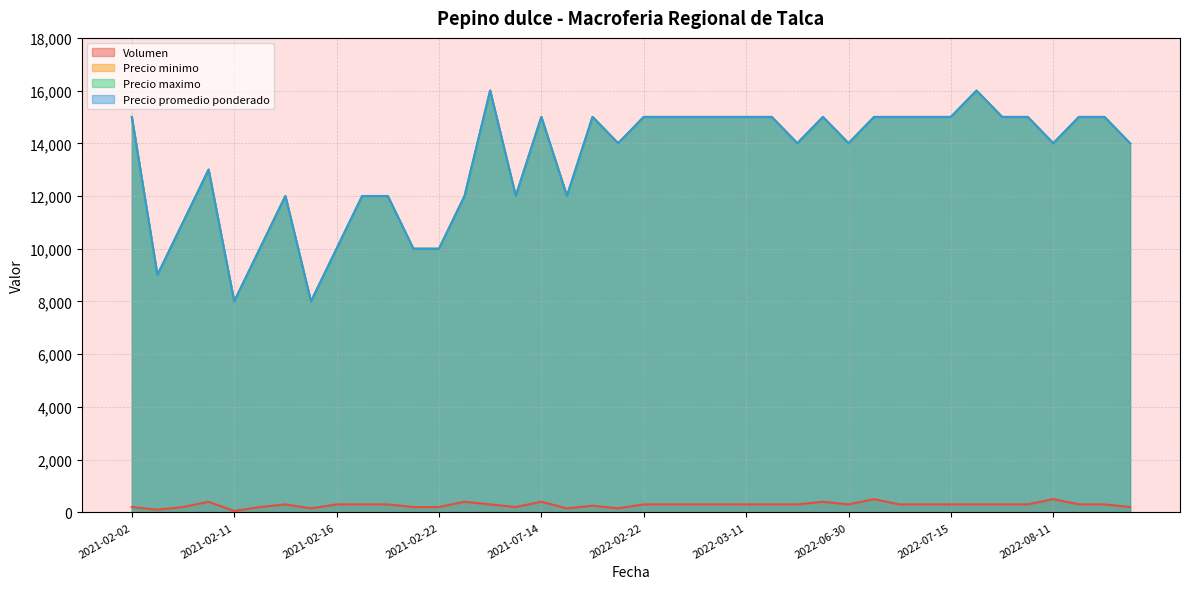

True or false: Precio maximo and Volumen intersect in this chart.

False